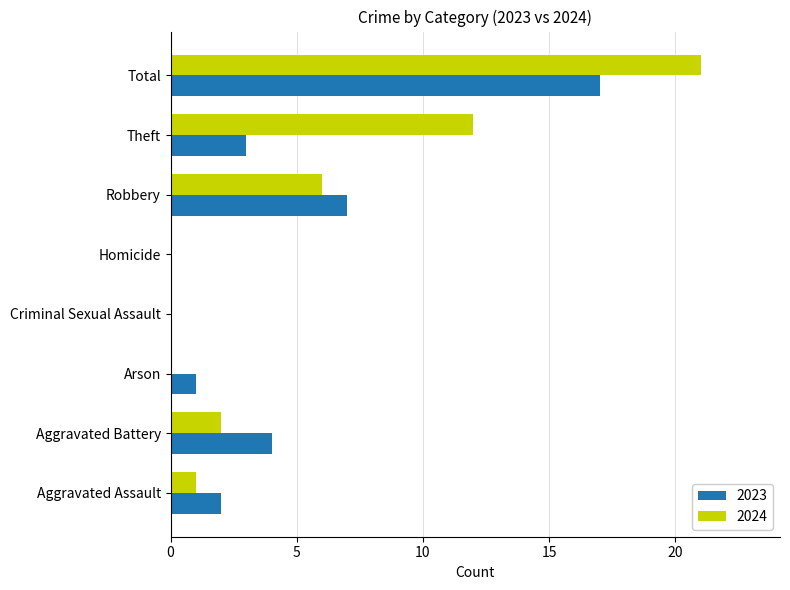

Is it true that 2023 equals 0 at Criminal Sexual Assault?

True